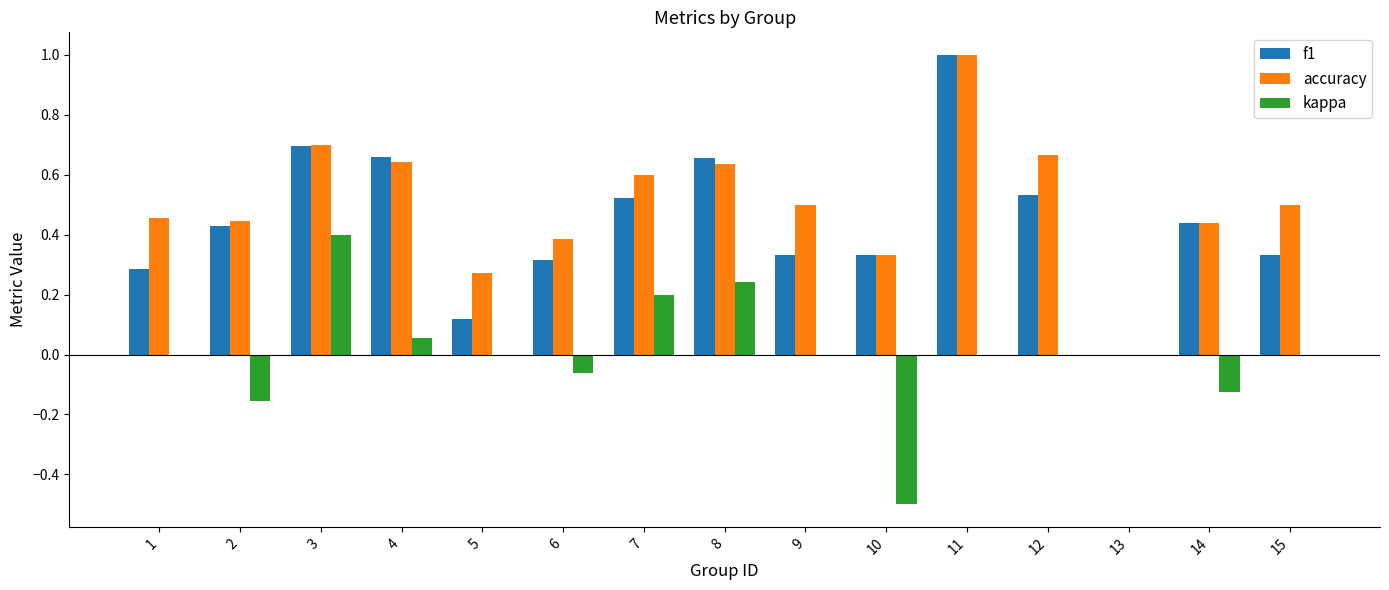

Is the value of f1 at 11 greater than the value of accuracy at 3?

Yes